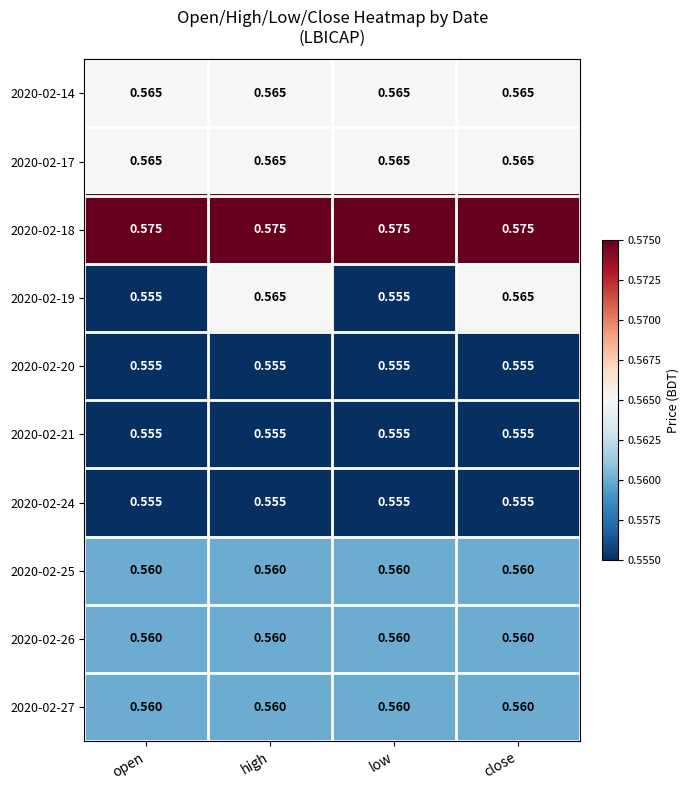

Between open and low, which is larger?

open